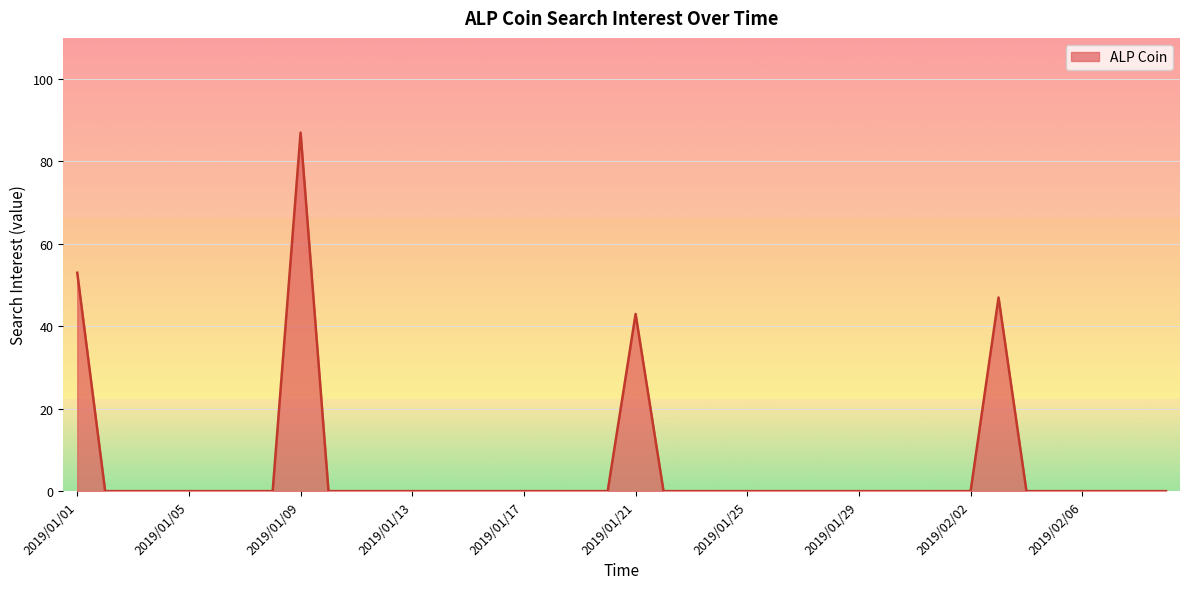

What is the difference between the maximum and minimum values?

87